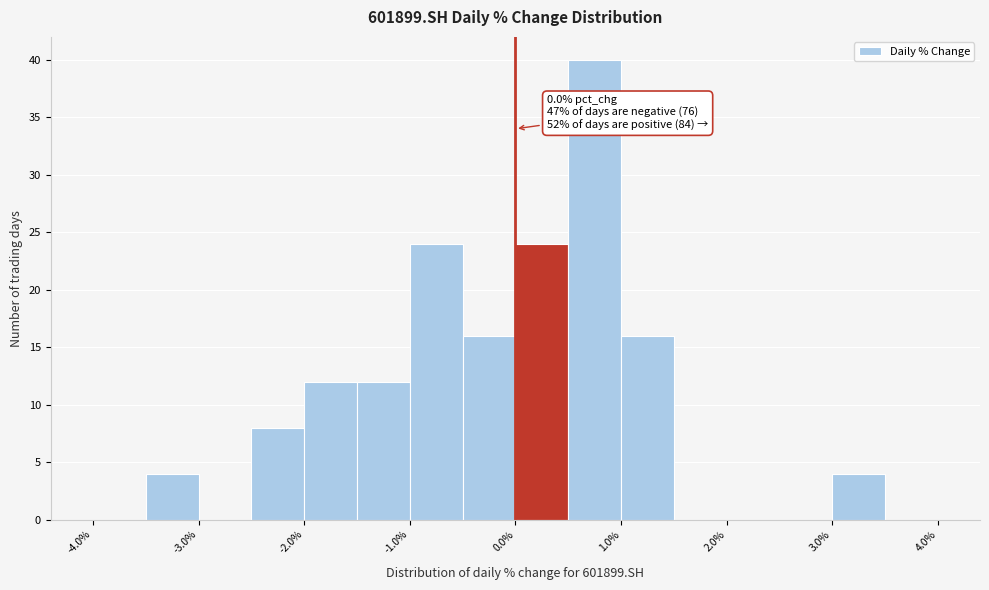

Which range on the x-axis has the tallest bar?

0.5 to 1.0